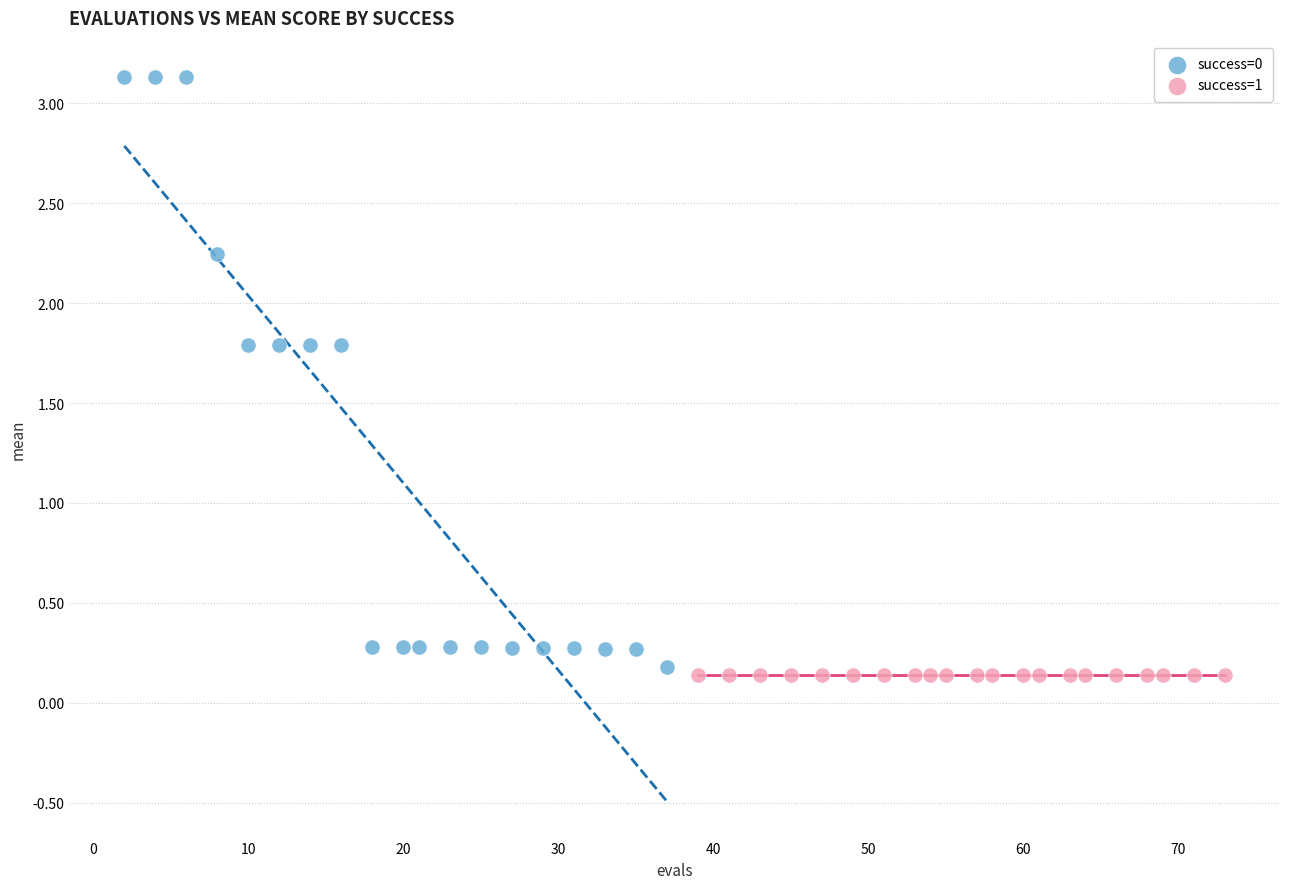

Which series contains the highest Y value?

success=0